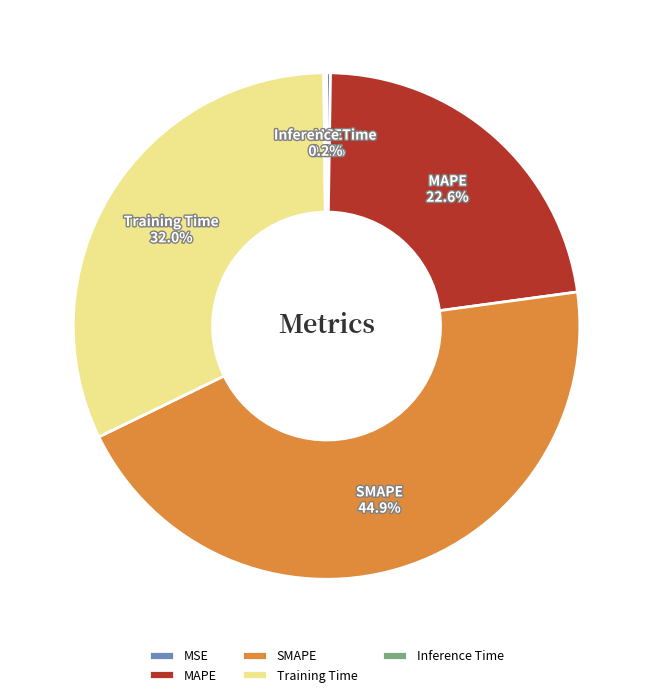

Does any single category account for the majority?

No